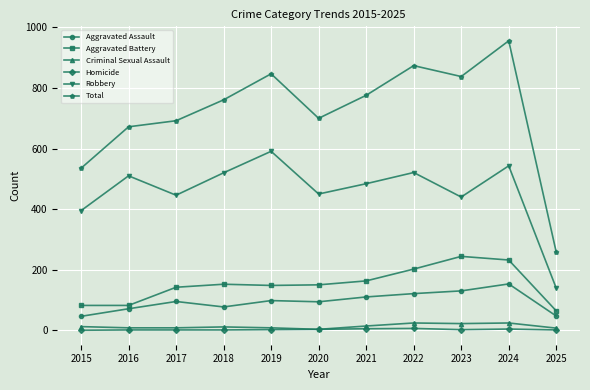

What is the difference between the second highest and minimum values in the Homicide series?

5